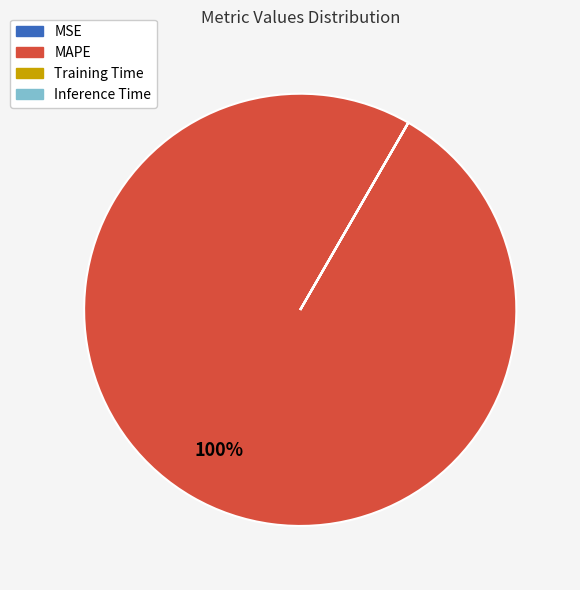

What is the largest slice in the pie chart?

MAPE